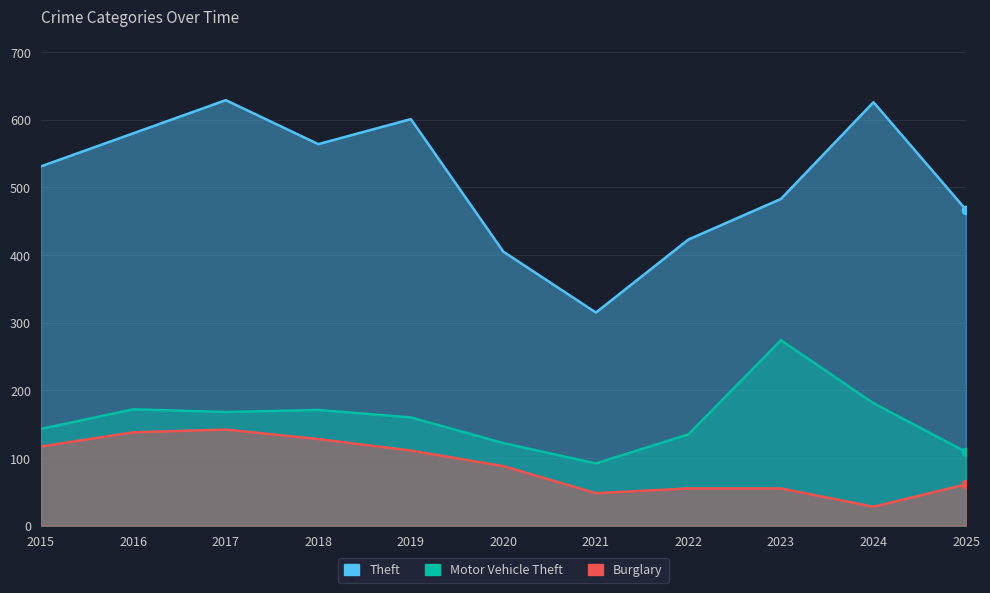

What is the difference between the maximum and second lowest values in the Burglary series?

94